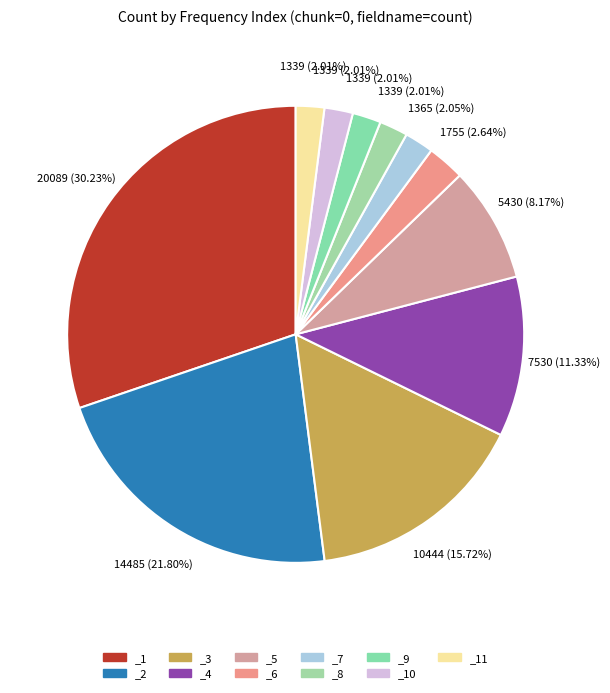

What is the total percentage of _10 and _11?

4.0%